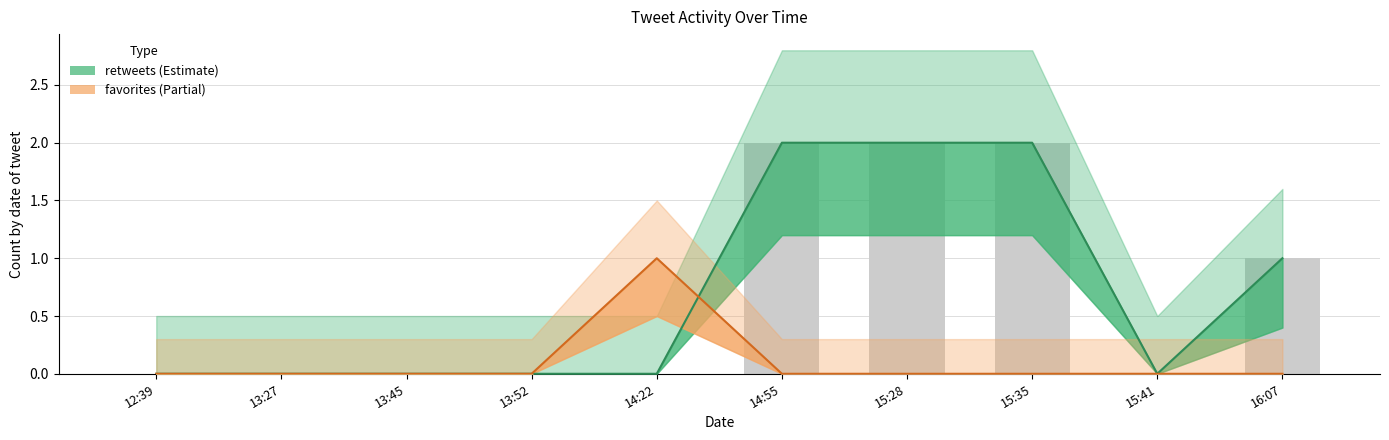

How many positive values does the favorites series have?

1